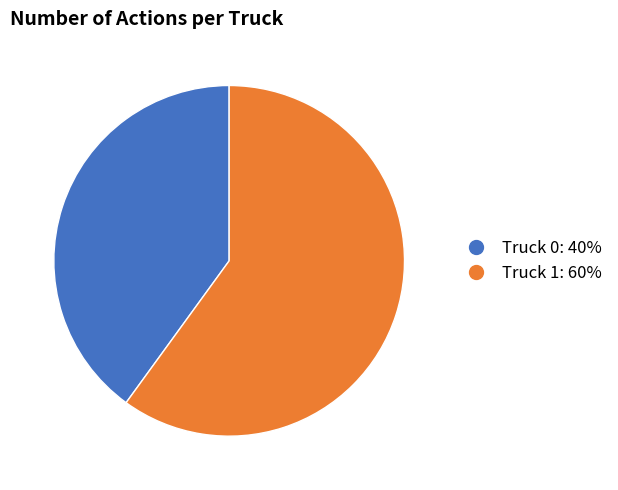

Combined, do Truck 0 and Truck 1 account for over 50%?

Yes